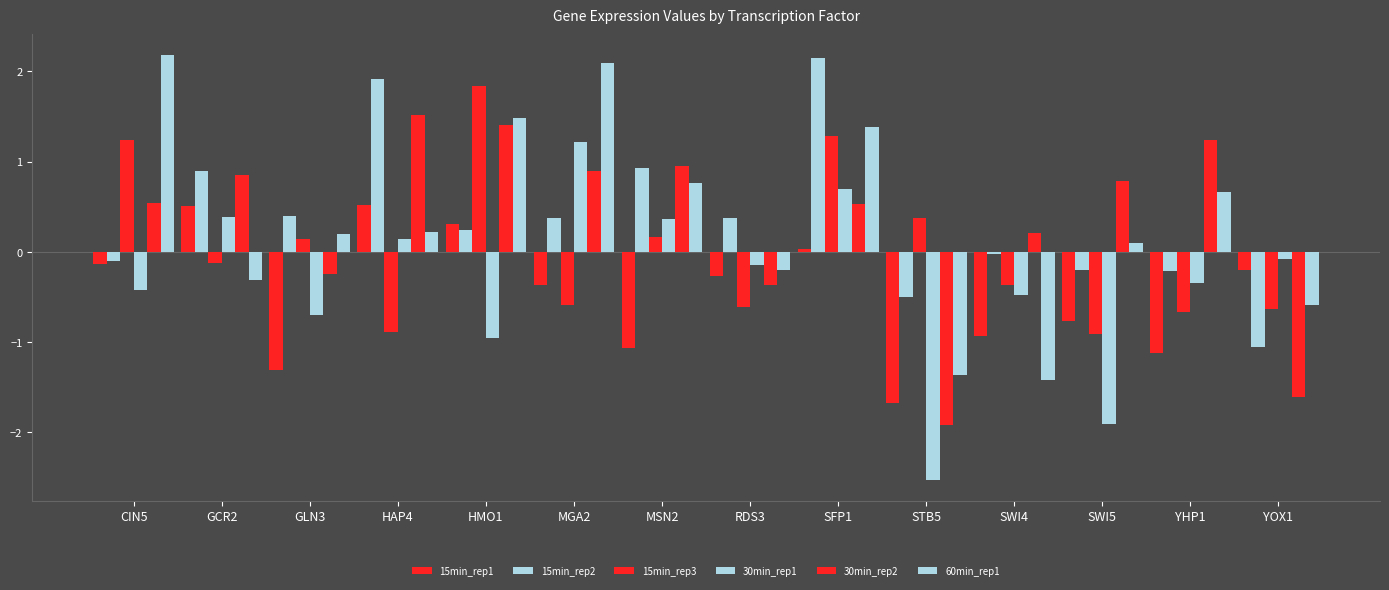

Which series changed the most between CIN5 and GCR2?

60min_rep1